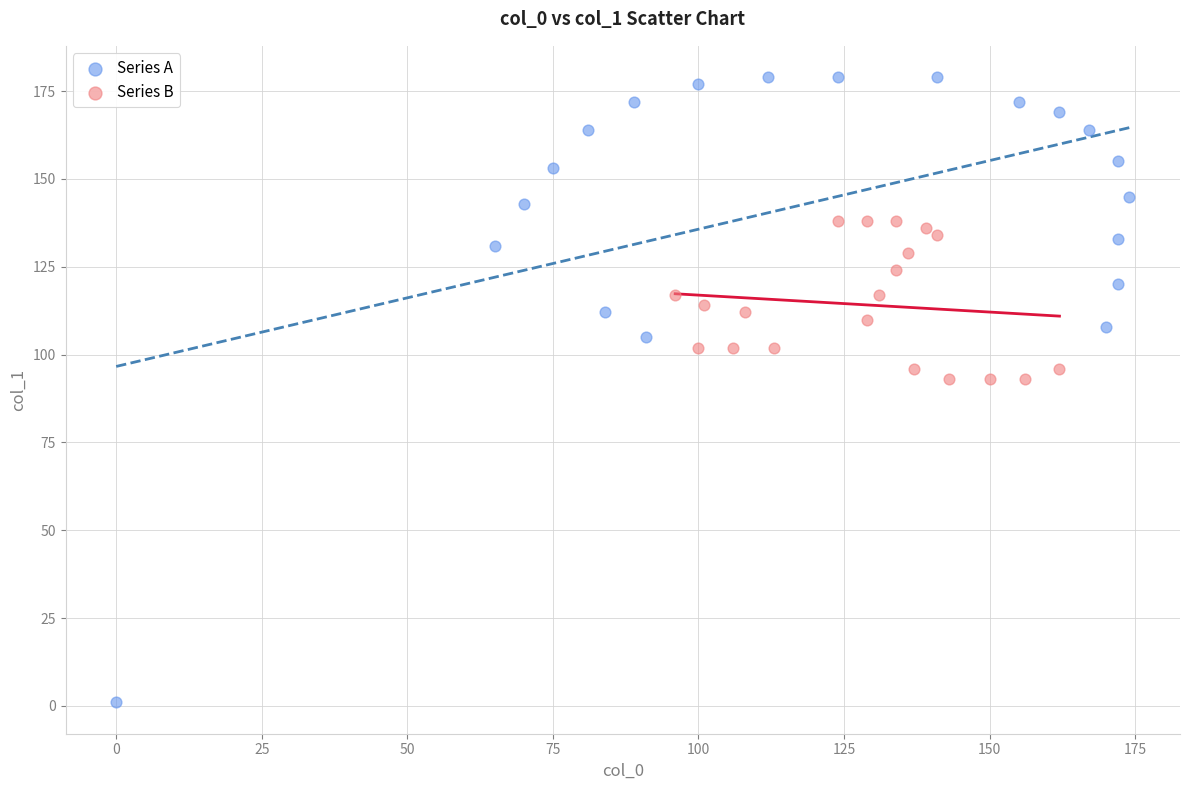

Which series reaches the minimum Y coordinate?

Series A